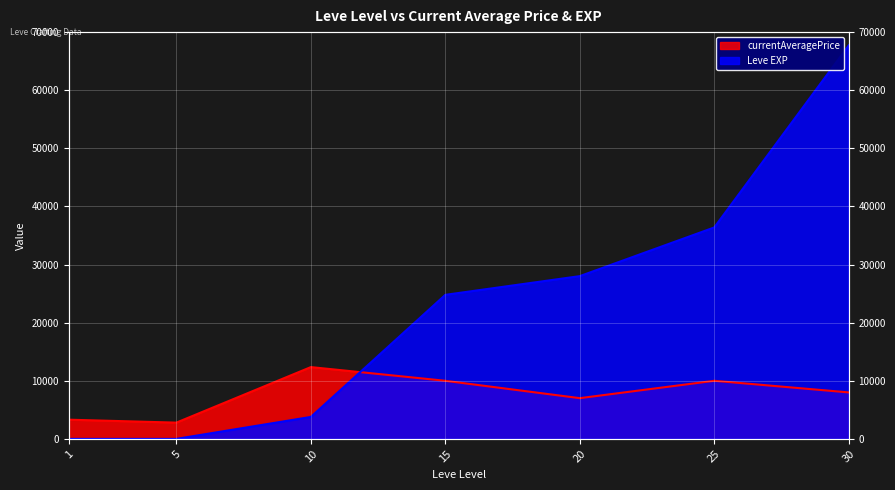

How many data points does each series have?

7